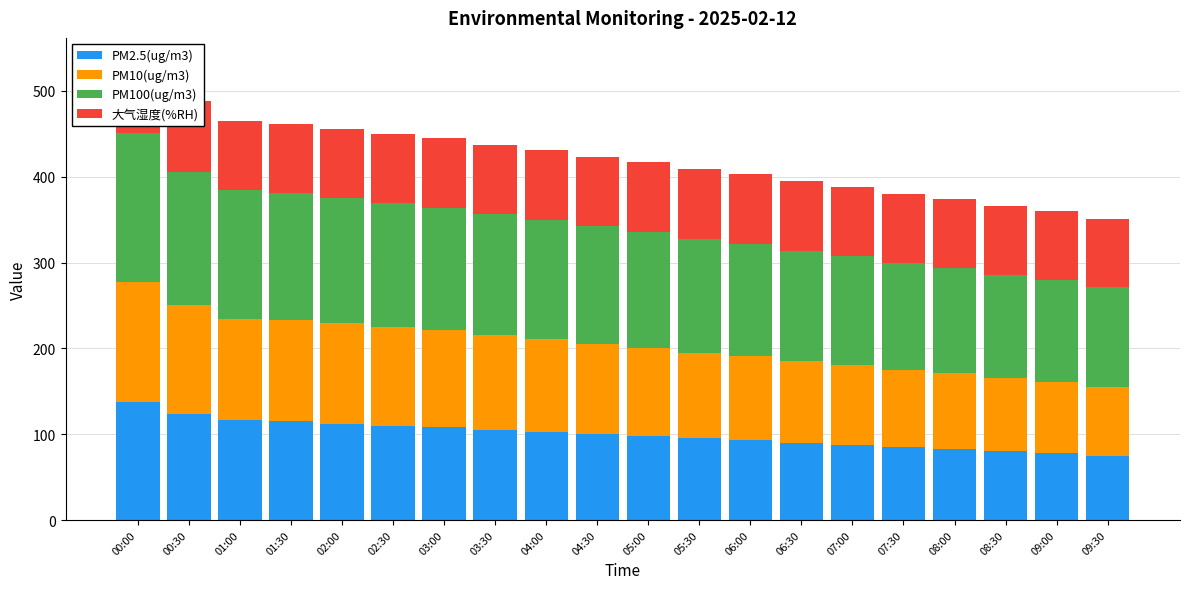

Are the bars horizontal?

No